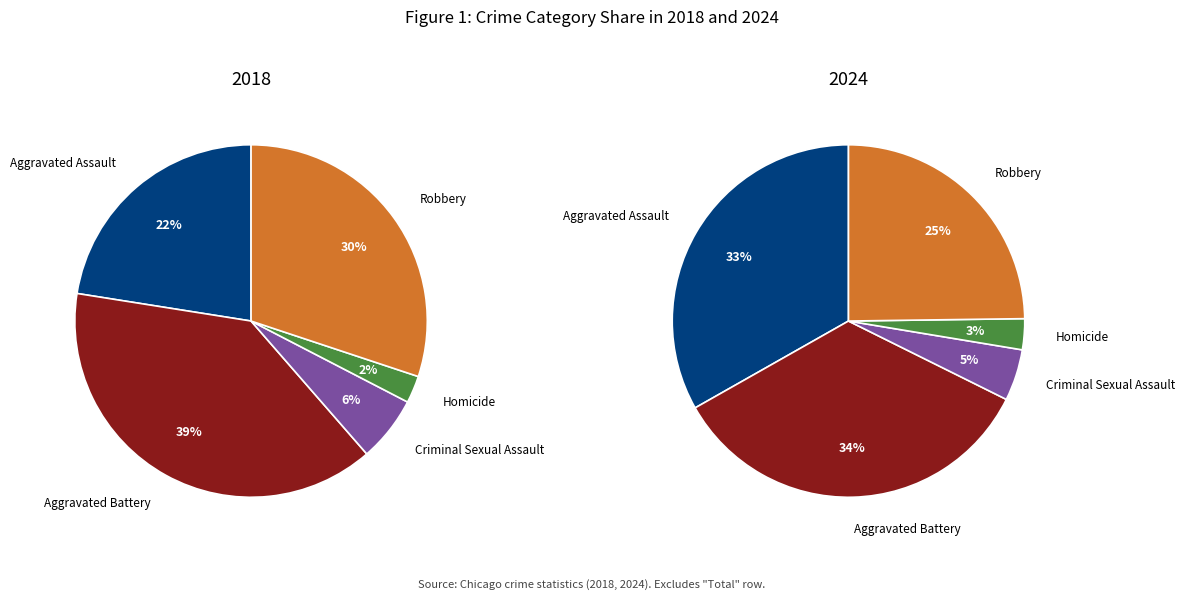

To the nearest percent, what is the average slice percentage?

20%